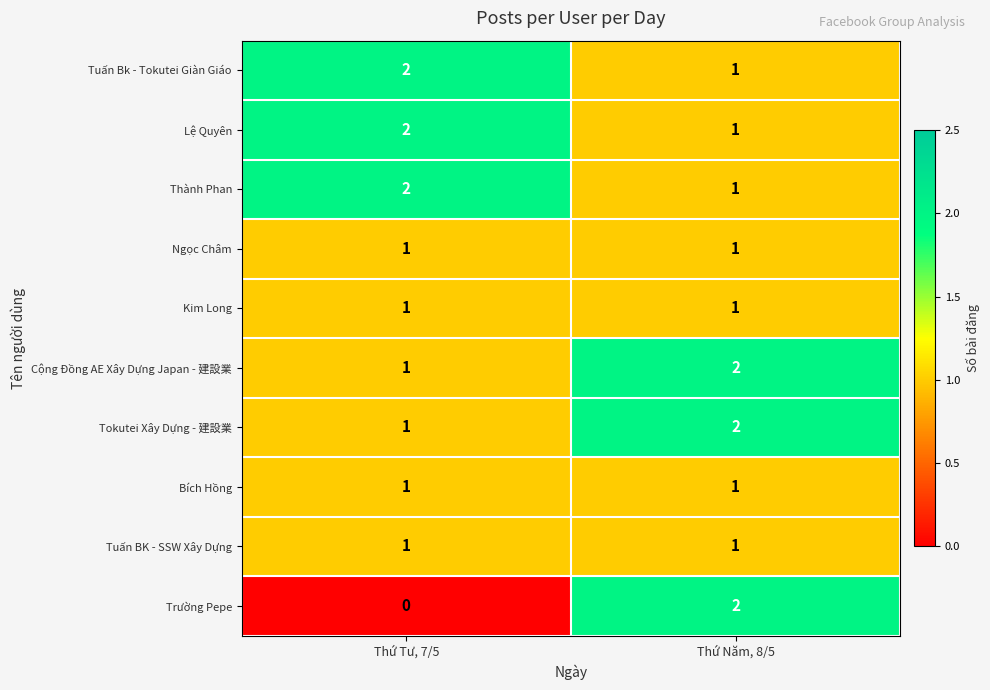

Is it true that Trường Pepe equals 0 at Thứ Tư, 7/5?

True